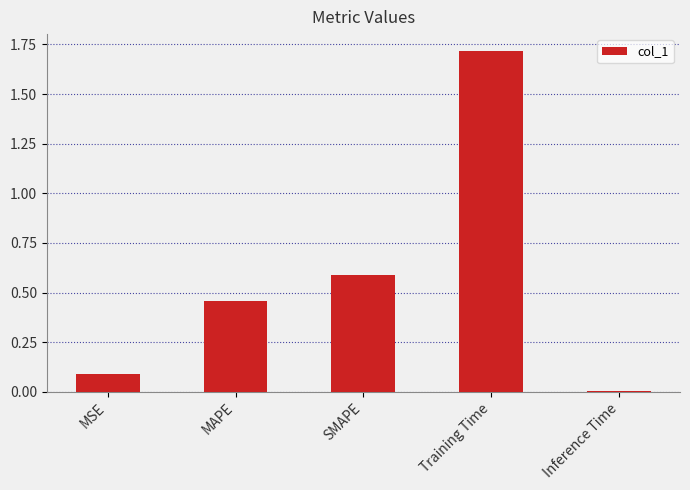

Rank the categories by value from lowest to highest.

Inference Time, MSE, MAPE, SMAPE, Training Time